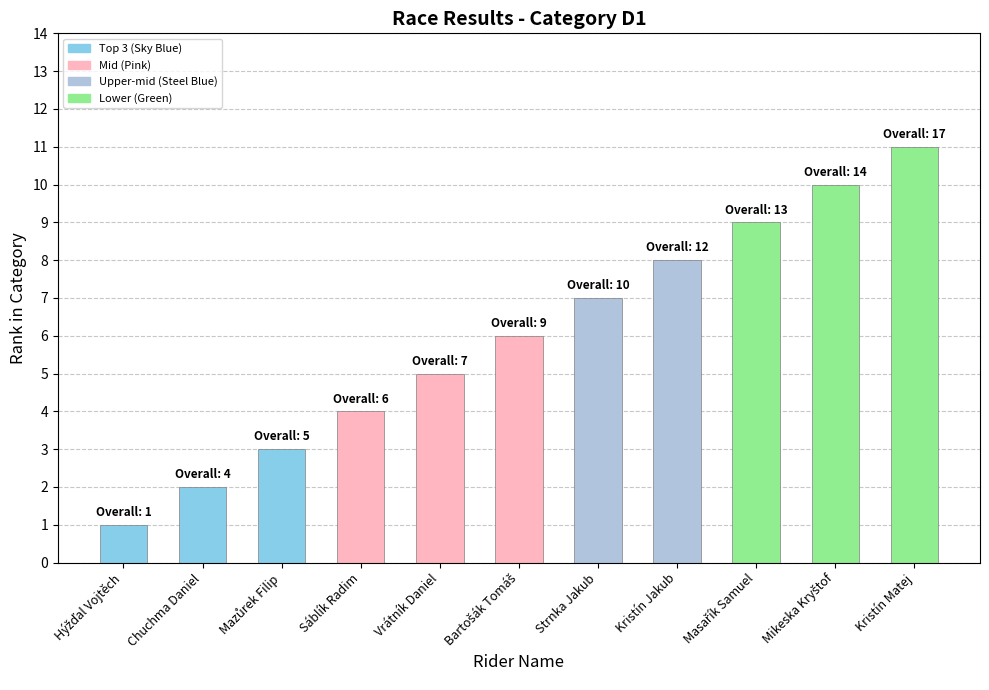

Is it true that the value at Strnka Jakub is 7?

True